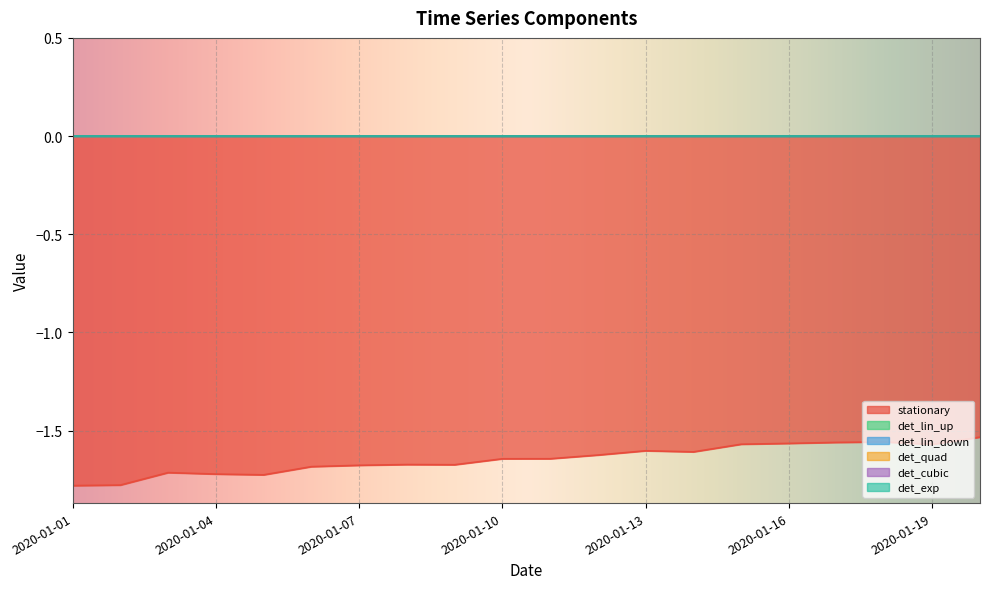

Which series has the largest total across all categories?

det_lin_up